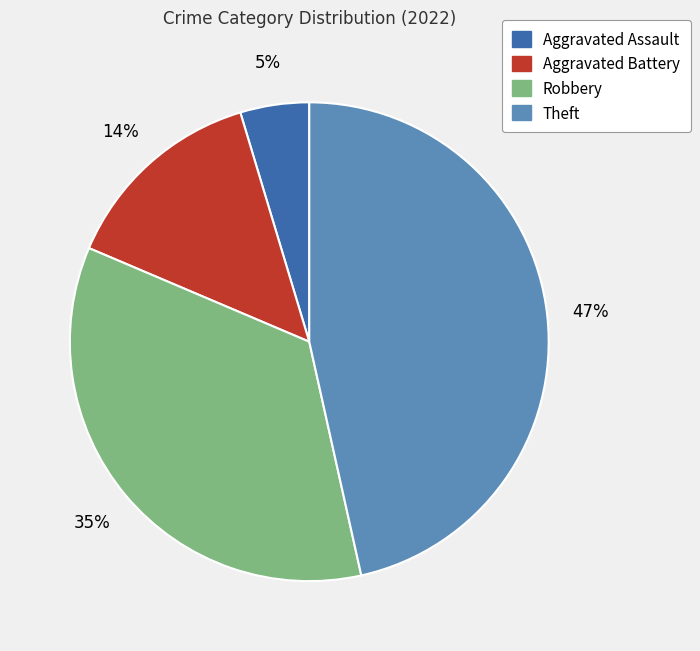

What is the ratio of the value at Theft to the value at Robbery?

1.3